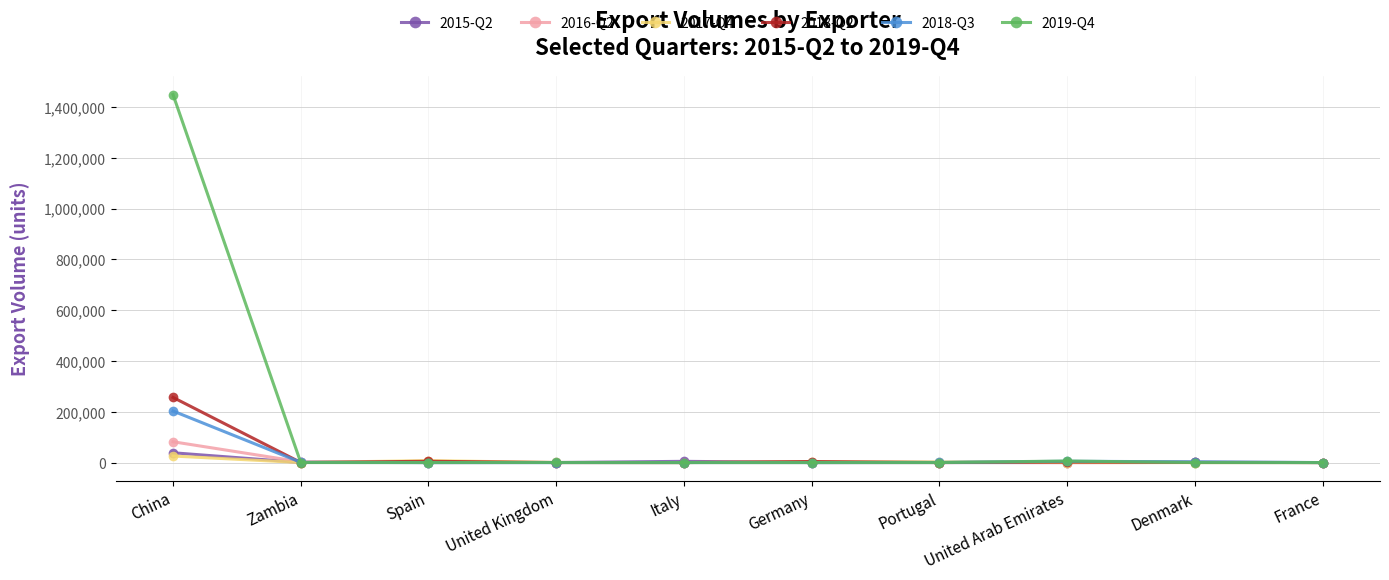

Which series has the largest range (max minus min)?

2019-Q4